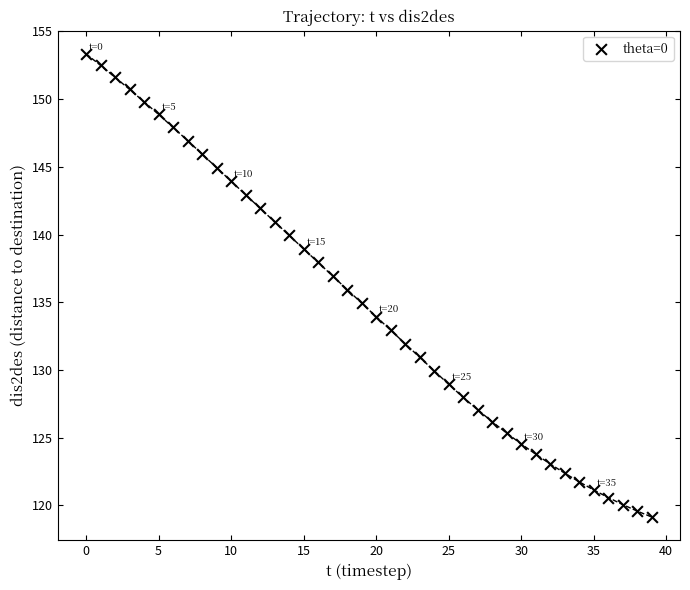

How many data points are displayed?

40